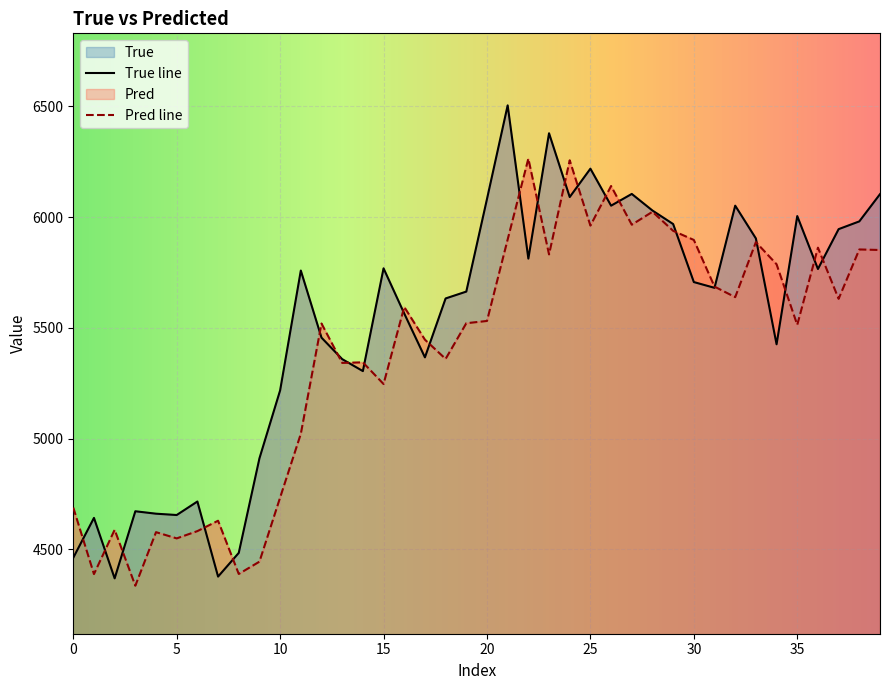

In True, how many points are lower than both neighbors (excluding endpoints)?

11